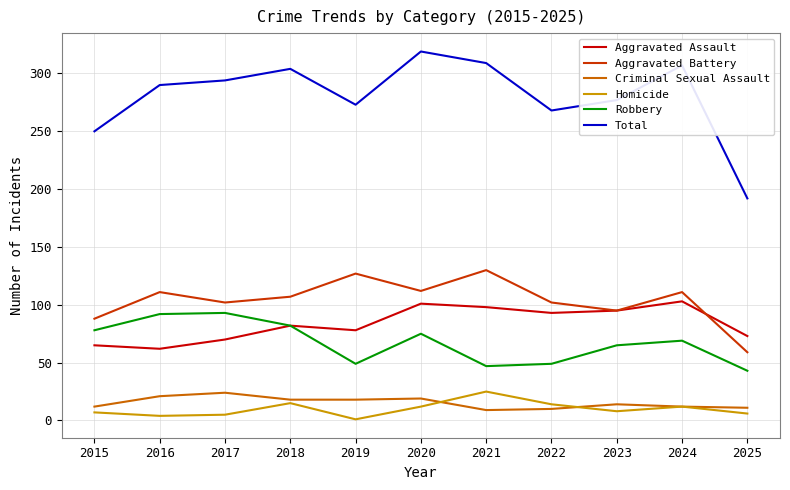

What is the spread (max minus min) of values at 2019?

272